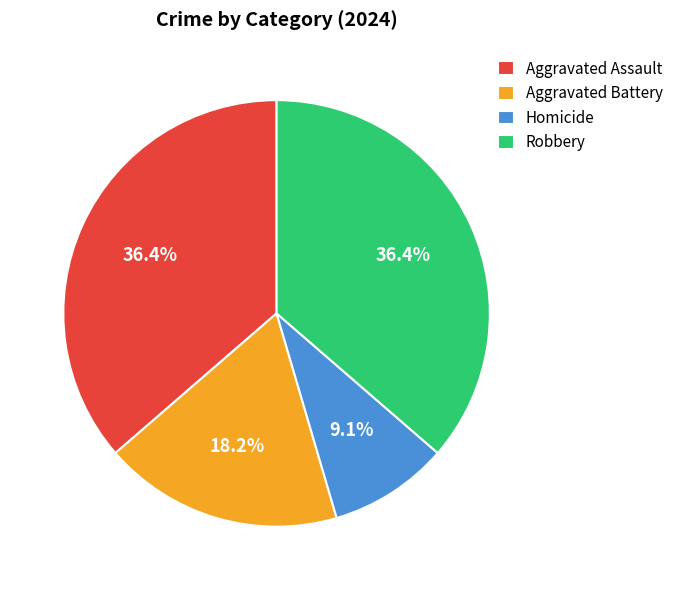

Combined, what portion of the pie is Homicide and Robbery?

45.5%